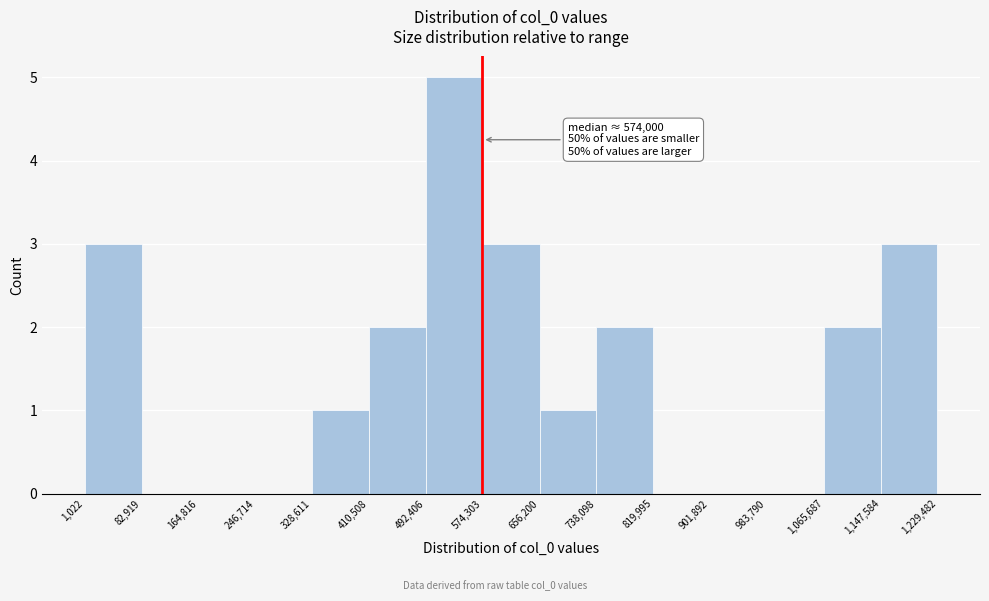

Which range on the x-axis has the tallest bar?

492,406 to 574,303